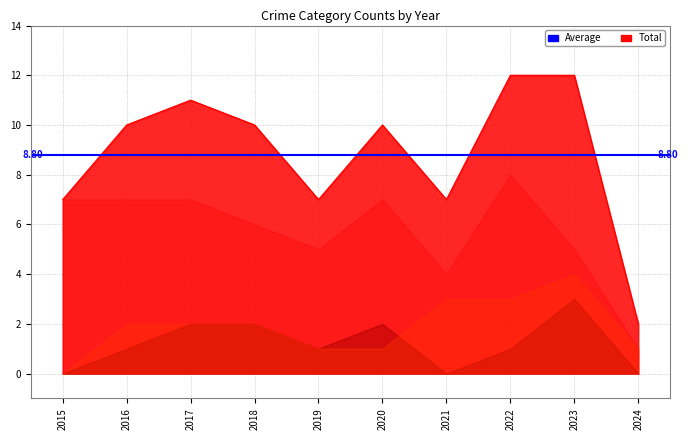

How many interior local valleys does the Robbery series have?

2